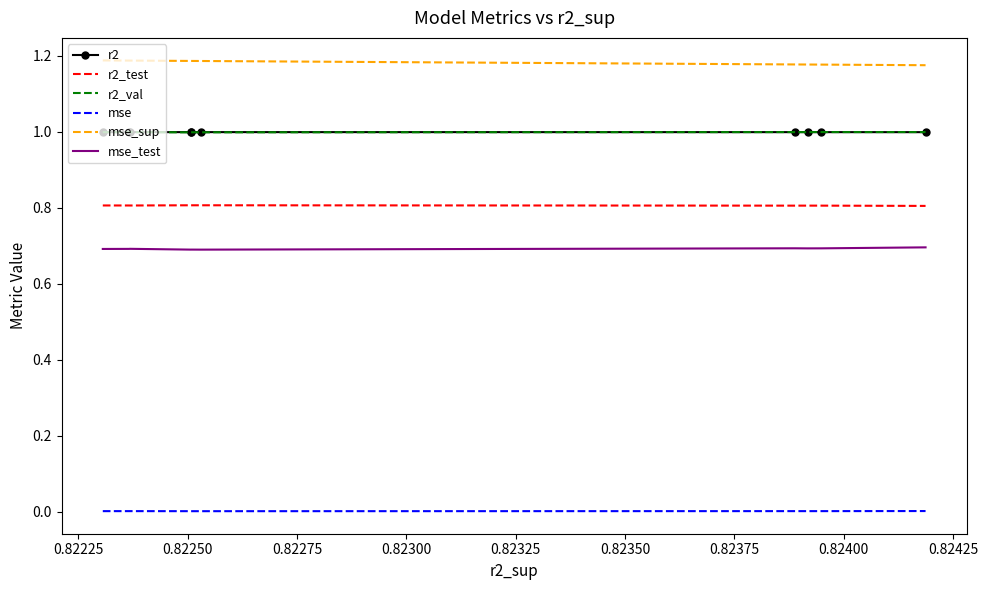

Which series has the largest total across all categories?

mse_sup